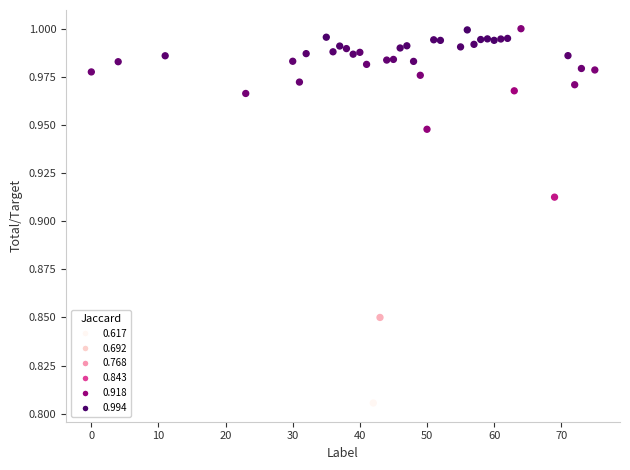

What is the range of X values (max minus min)?

75.0